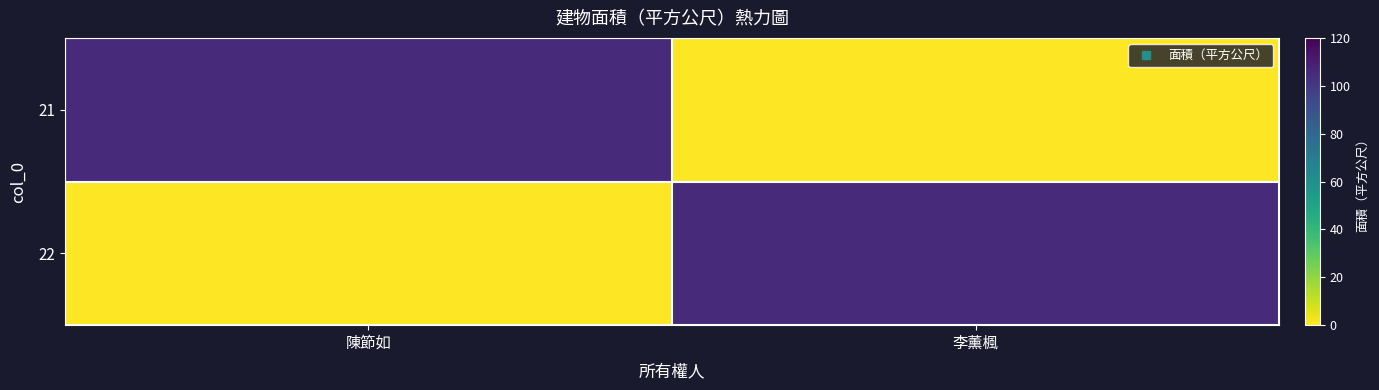

Which series has the largest range (max minus min)?

21